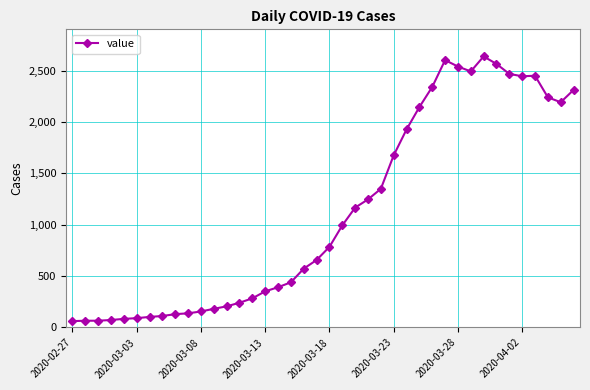

What is the maximum value shown in the chart?

2639